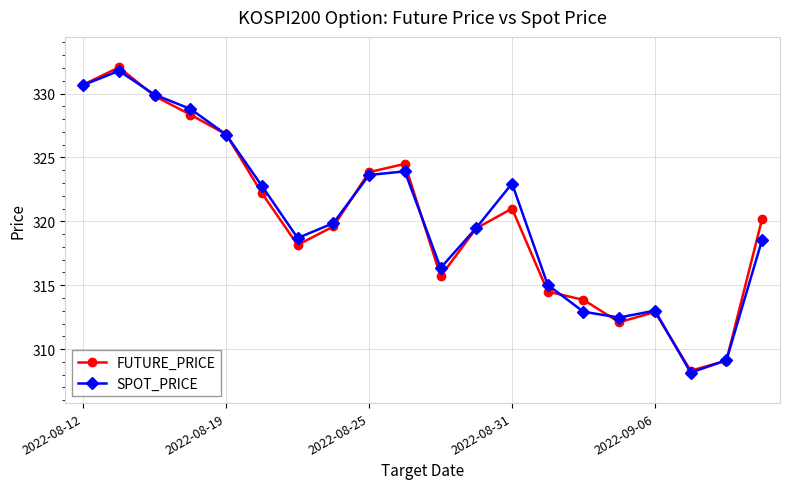

What is the maximum value for SPOT_PRICE?

331.8